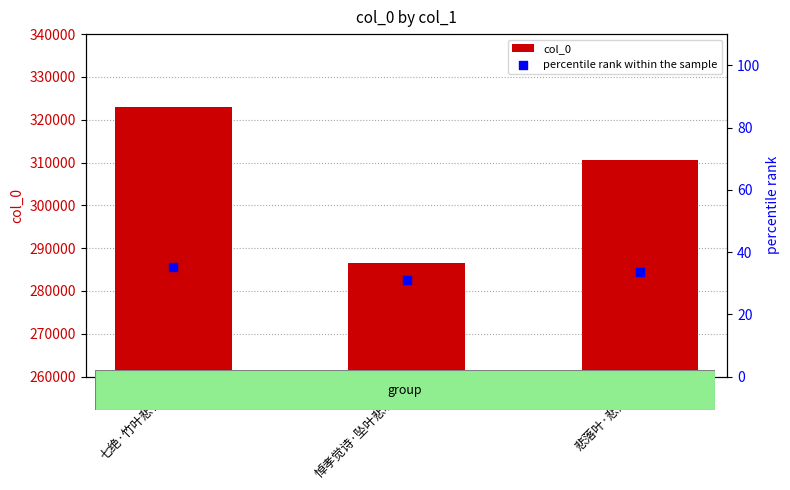

What is the total value across all series at 悲落叶·悲落叶?

310515.7